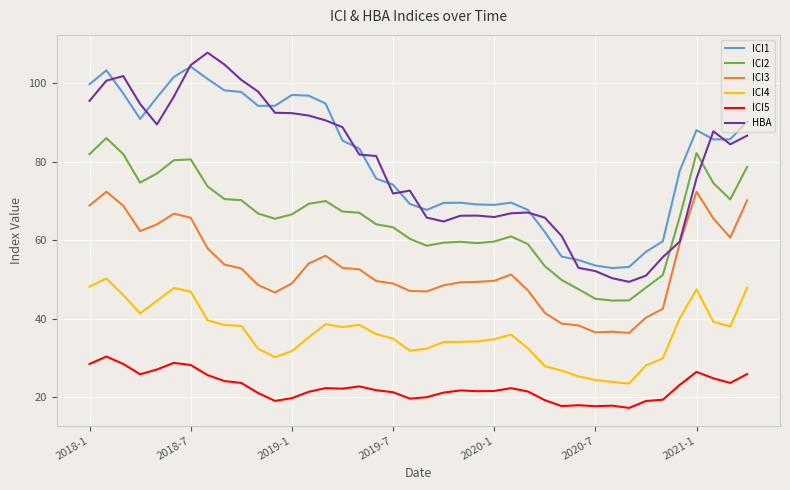

True or false: ICI3 and ICI4 cross at least once.

False